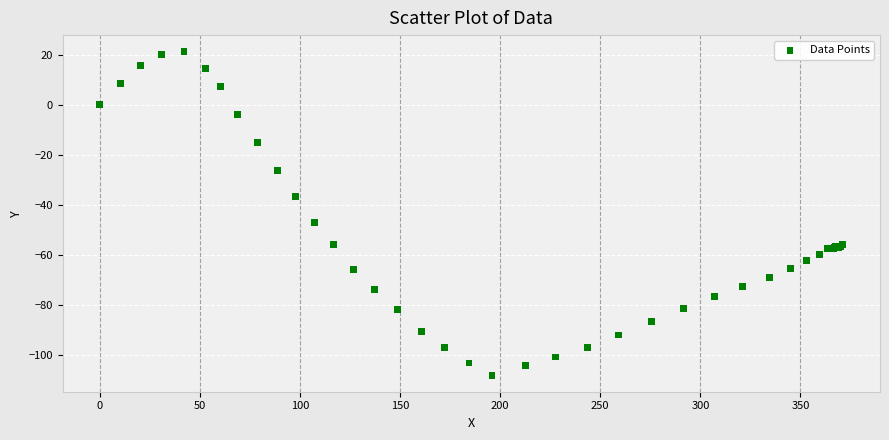

What Y value in the scatter plot is closest to -43?

-47.0